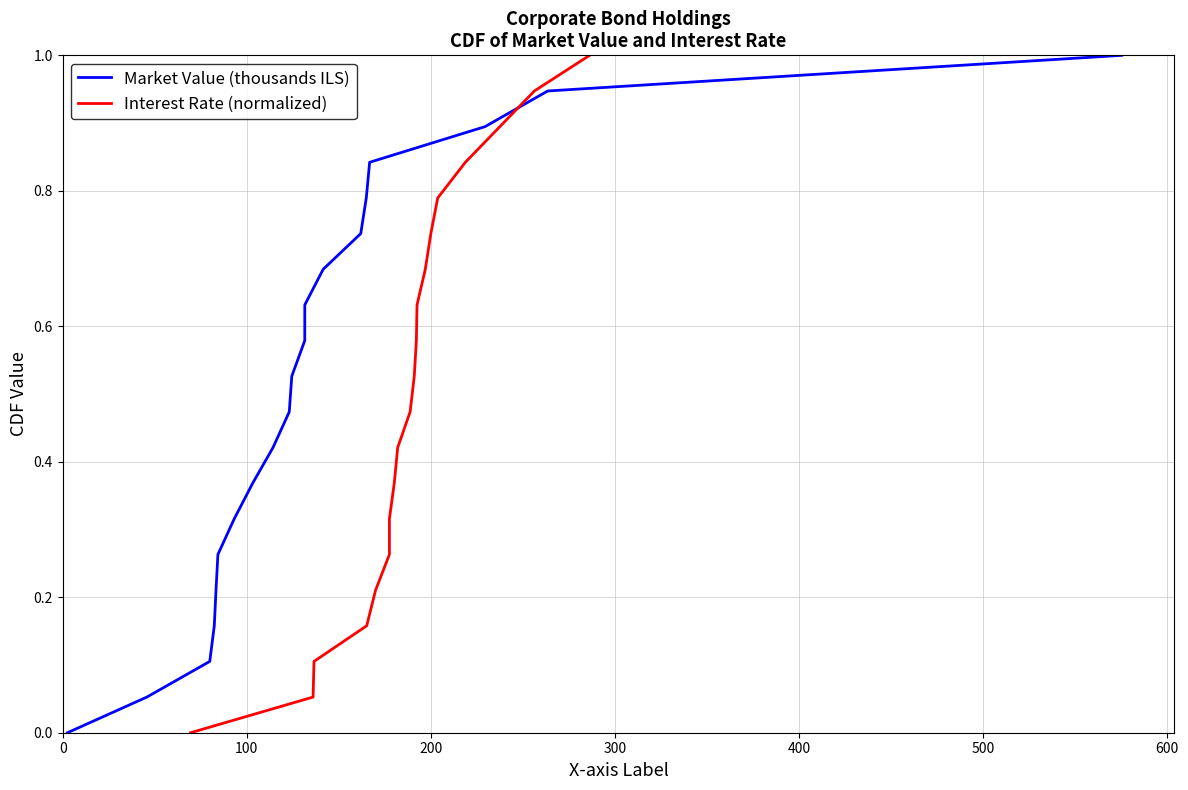

The value of Market Value (thousands ILS) at 12 is 1.1. True or false?

False